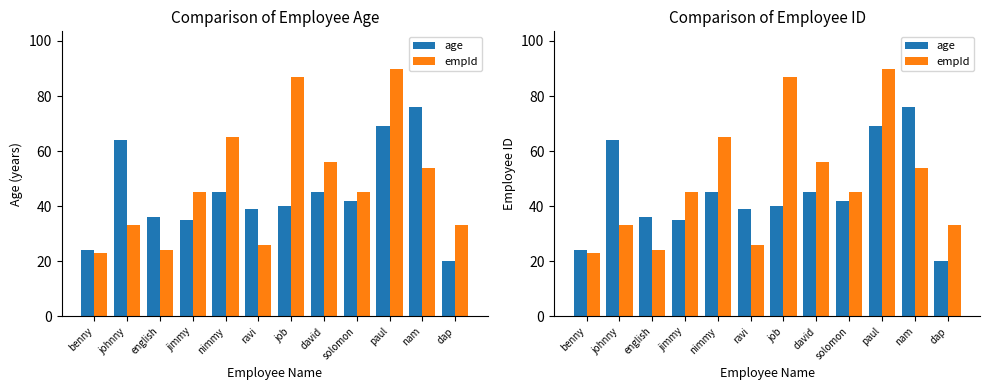

The empId series shows 22 at johnny. True or false?

False